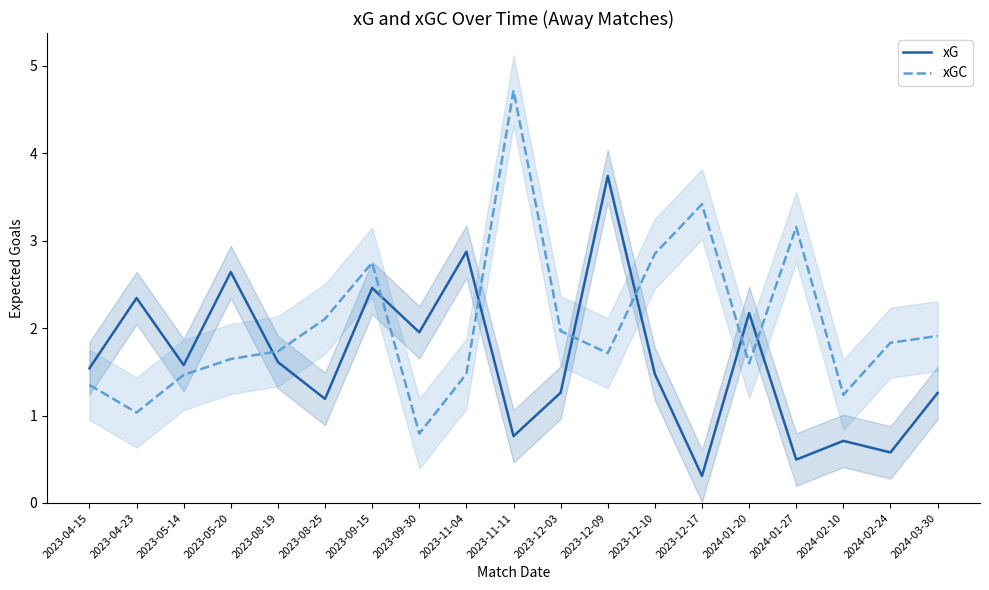

Is this an area chart (filled region under the line)?

No